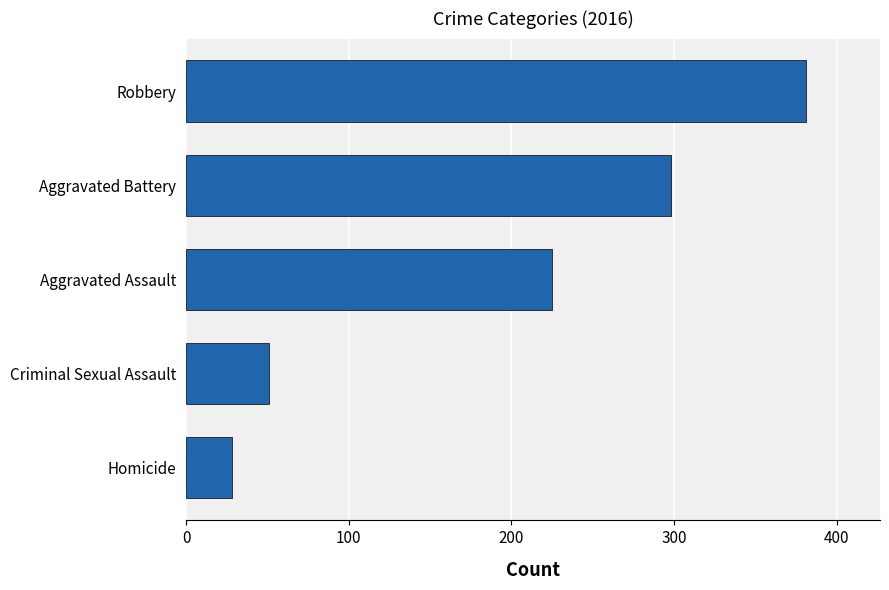

Approximately how many times larger is the value at Aggravated Battery compared to Robbery?

0.8